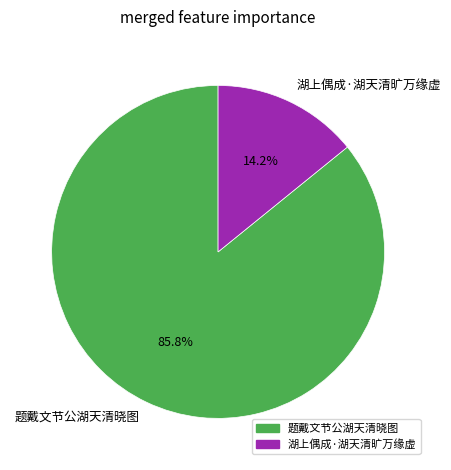

Between 题戴文节公湖天清晓图 and 湖上偶成·湖天清旷万缘虚, which is larger?

题戴文节公湖天清晓图